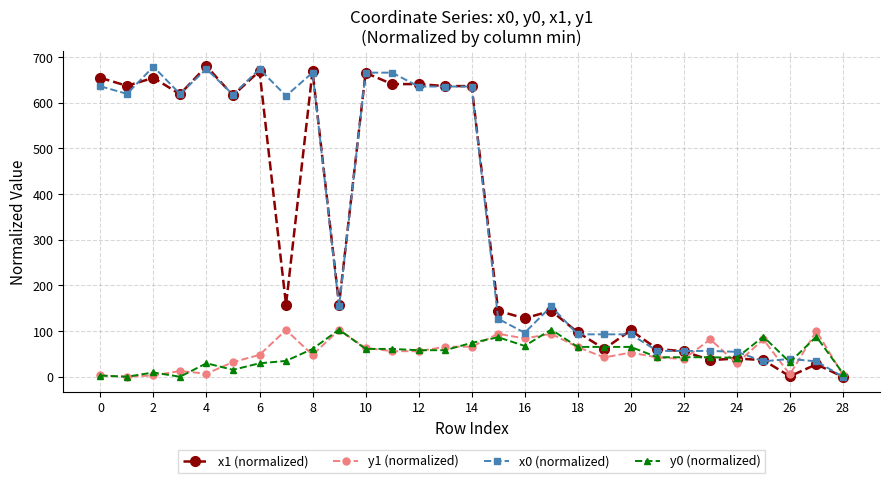

What is the value of the y1 (normalized) point at the 20th from the left?

42.3